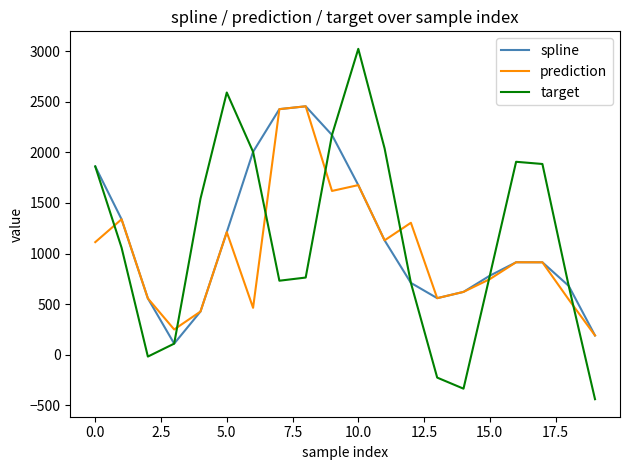

Which series has the largest range (max minus min)?

target